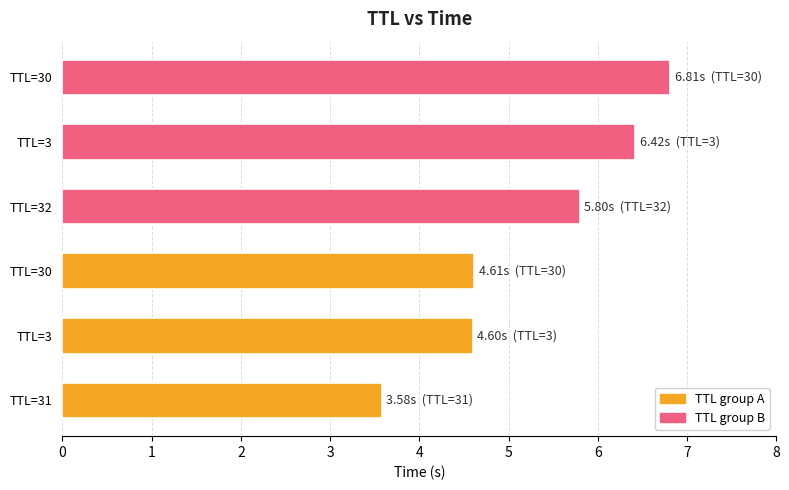

How many bars are there in total?

6